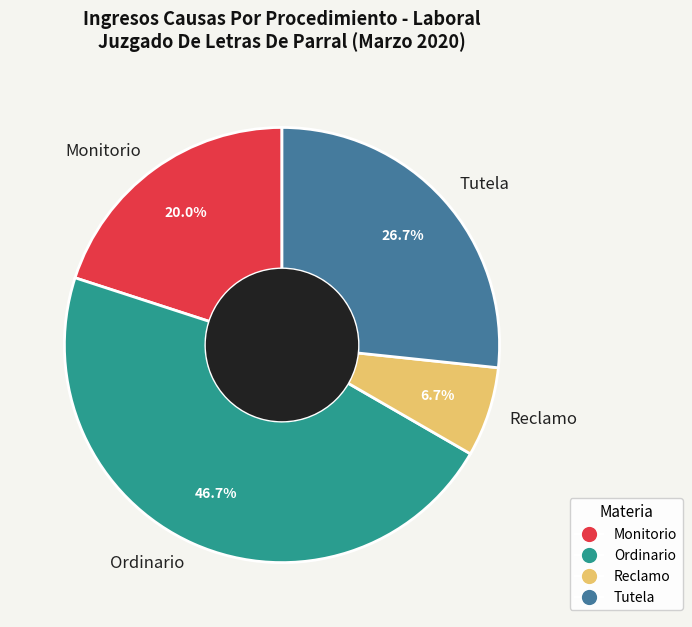

Does any single category account for the majority?

No